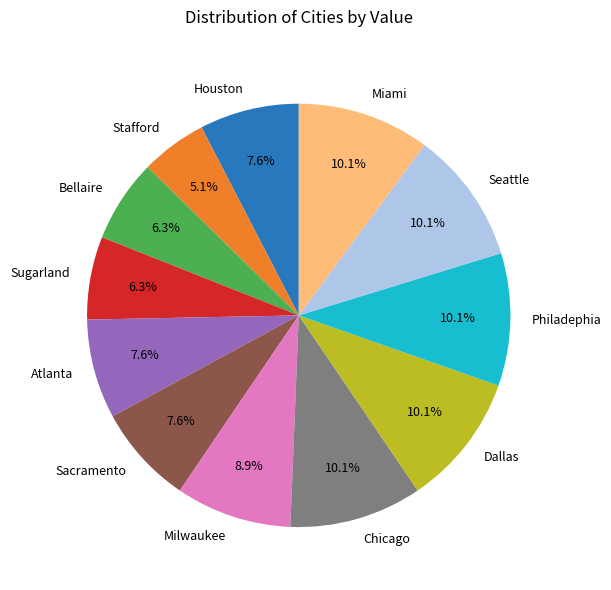

To the nearest percent, what is the difference between the largest and smallest slice percentages?

5%